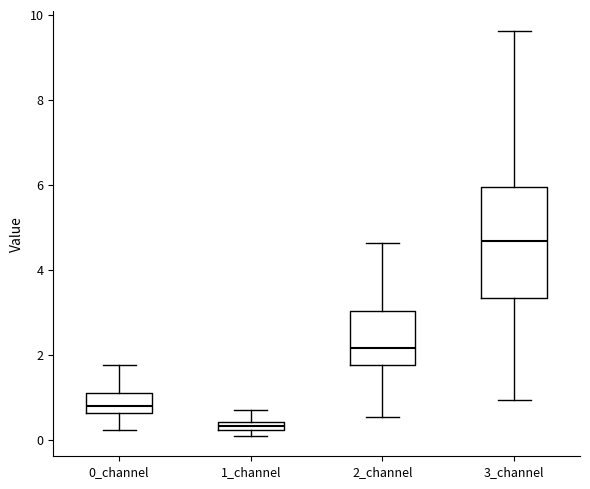

Where does the median line of the box for 3_channel sit on the y-axis? The values are not printed on the chart, so give them approximately, as read against the axis.

4.6